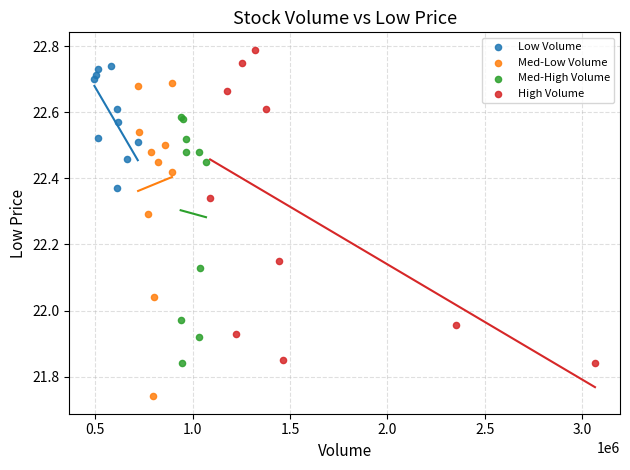

Which series contains the highest Y value?

High Volume